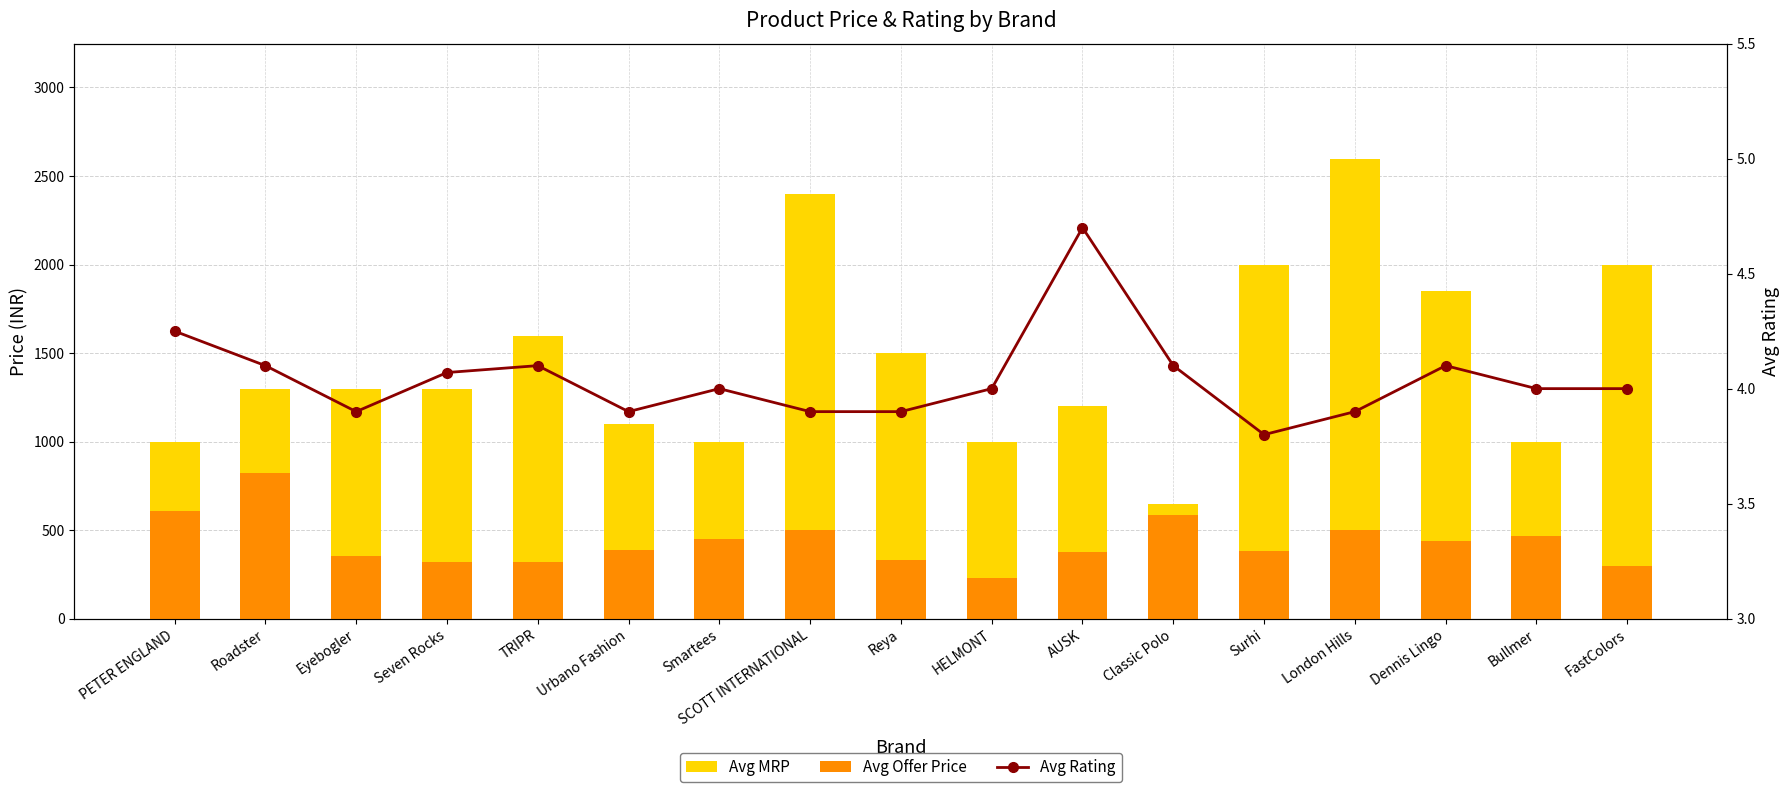

What is the lowest value of the Avg MRP series?

649.0